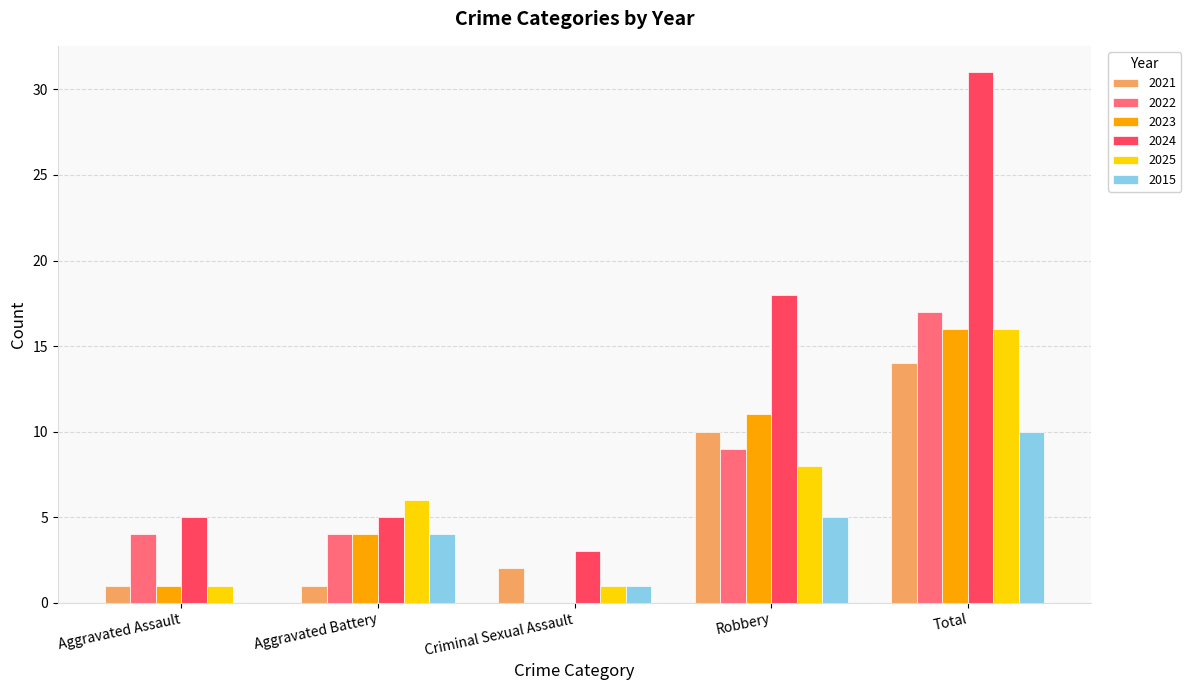

What is the sum of the 2023 values at Total and Aggravated Battery?

20